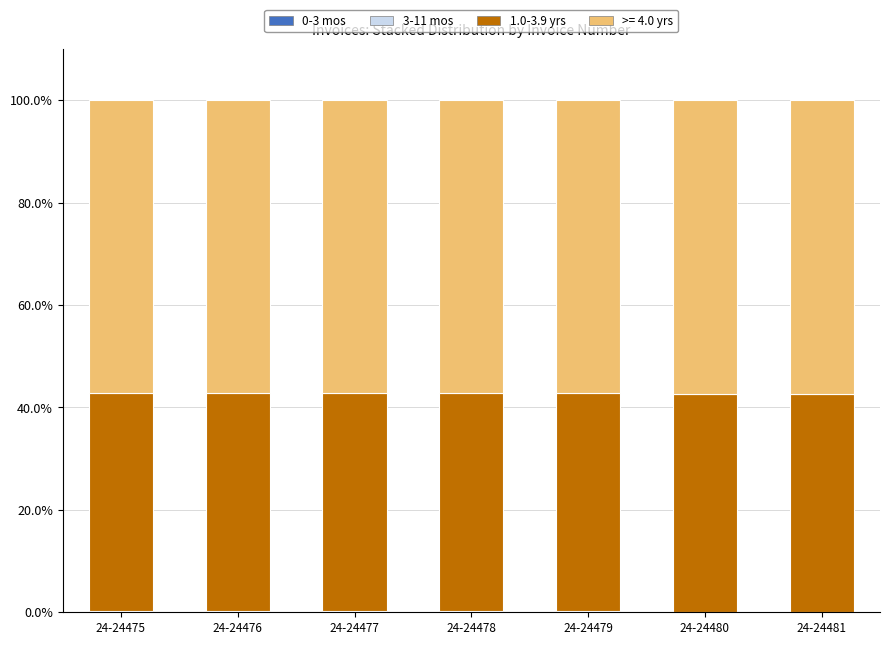

Does the chart contain stacked bars?

Yes